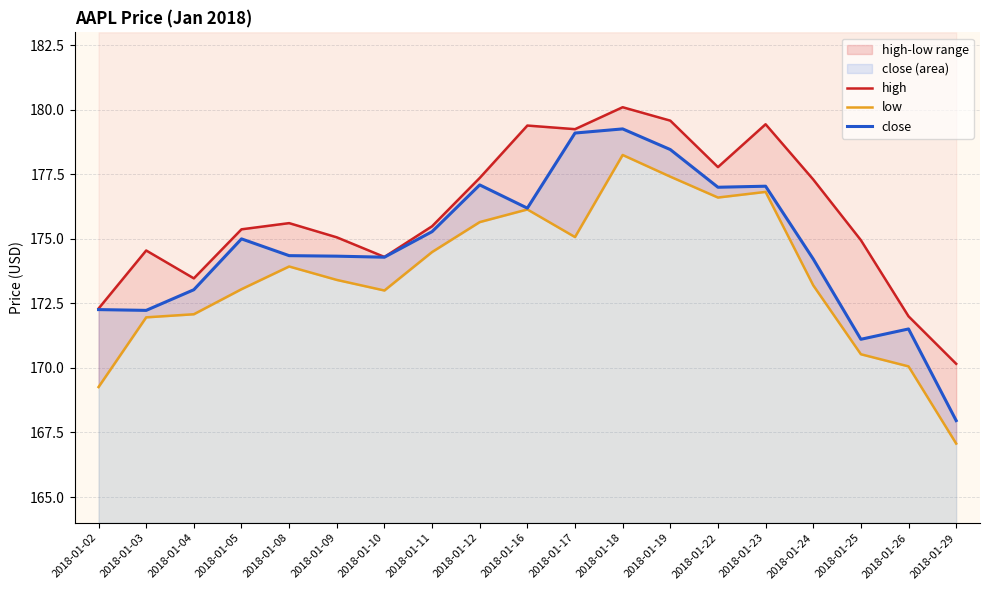

Rank the series by their maximum value, from highest to lowest.

high, close, low